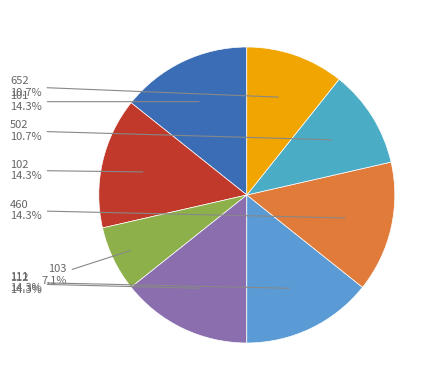

How many segments does this pie chart have?

8